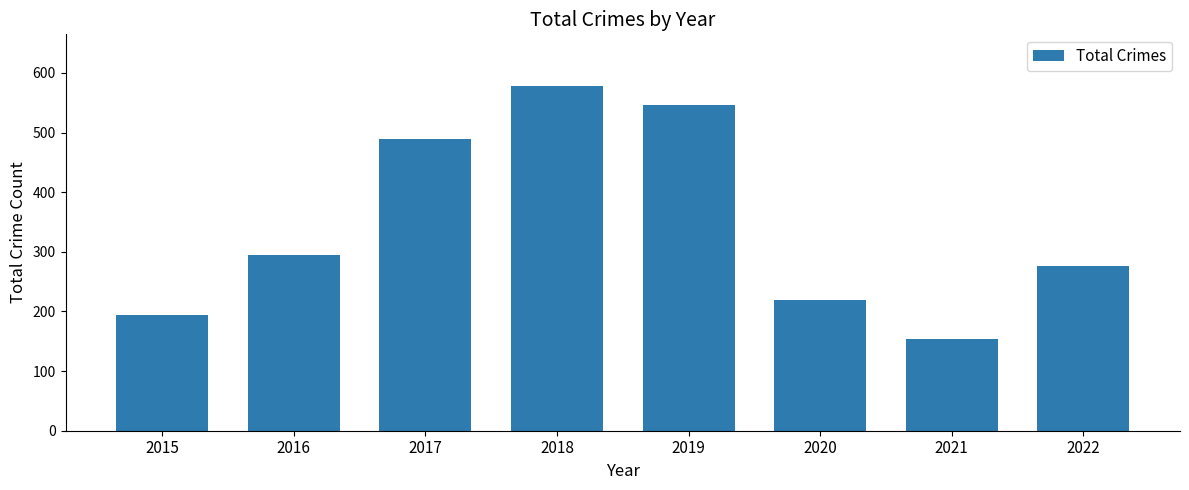

Reading left to right, extract all data points from this chart.

2015=194	2016=294	2017=489	2018=578	2019=547	2020=219	2021=154	2022=276